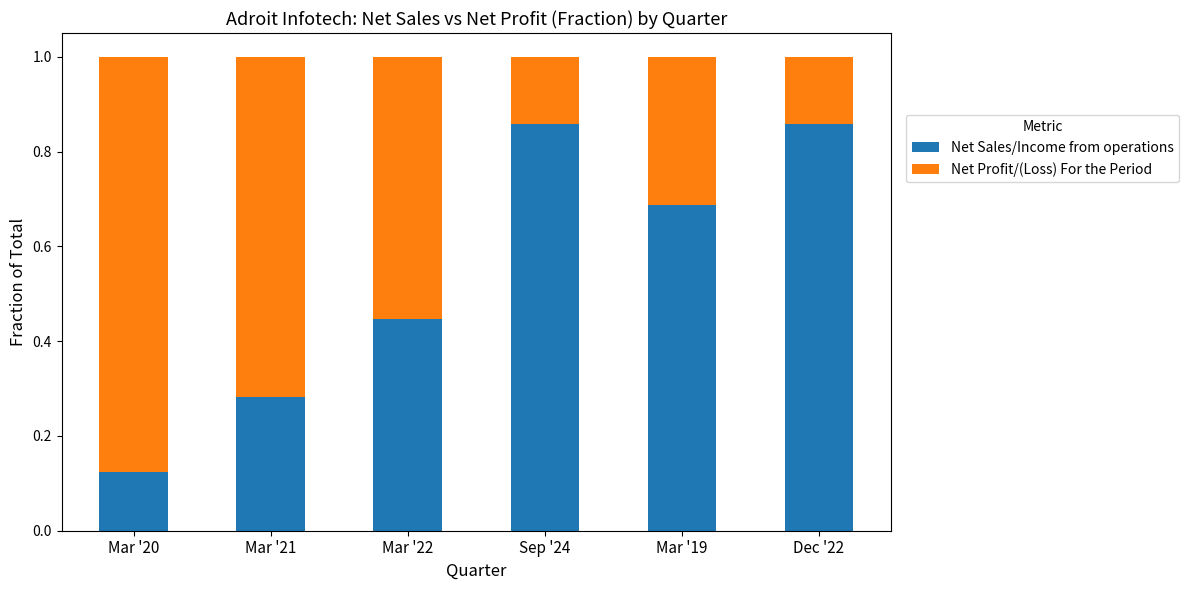

The Net Sales/Income from operations series shows 0.1 at Mar '21. True or false?

False